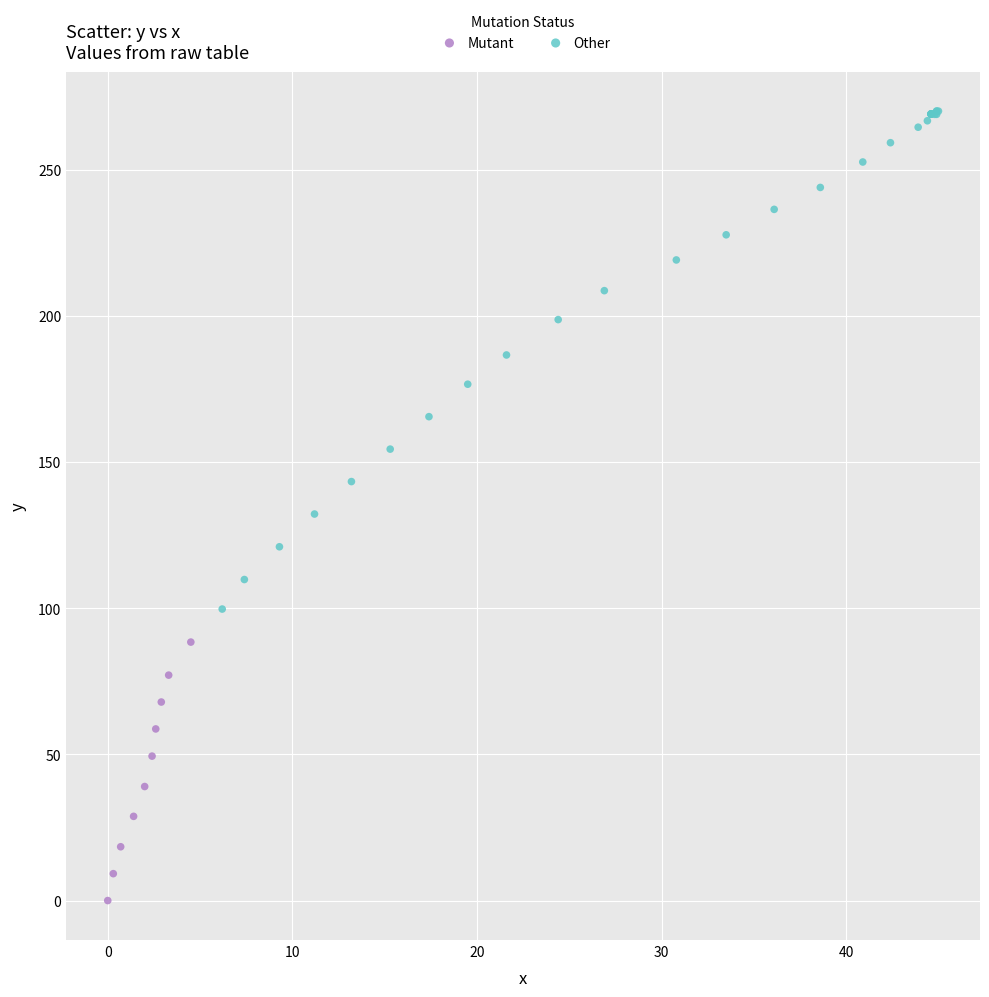

Which series reaches the minimum Y coordinate?

Mutant